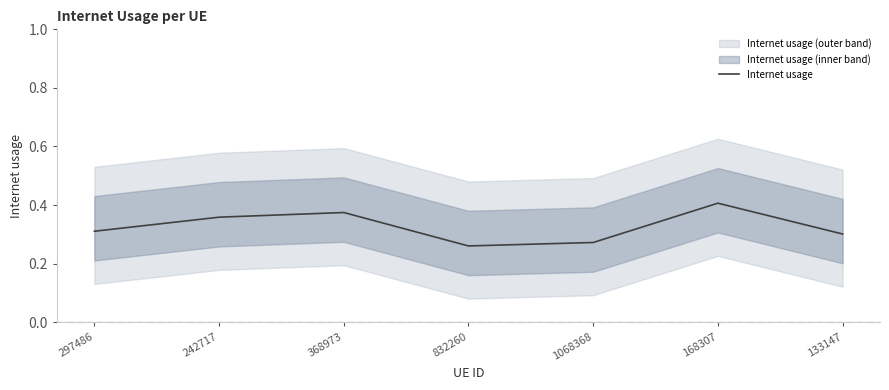

What is the smallest value displayed?

0.3